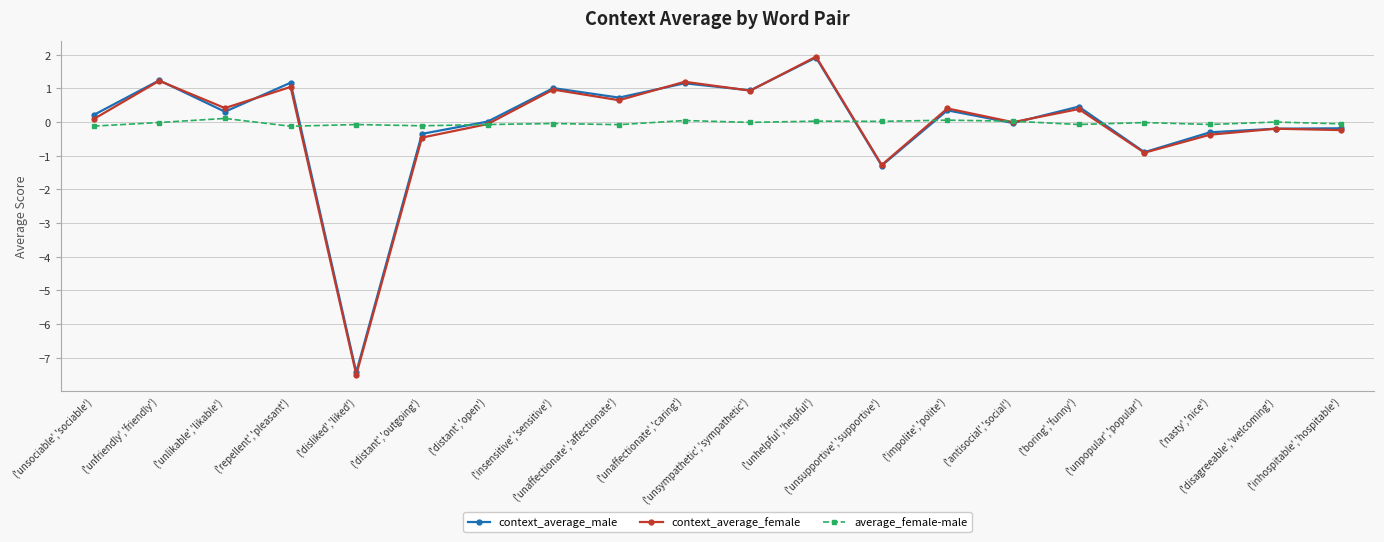

Where is context_average_female nearest to the value -2?

('unsupportive','supportive')